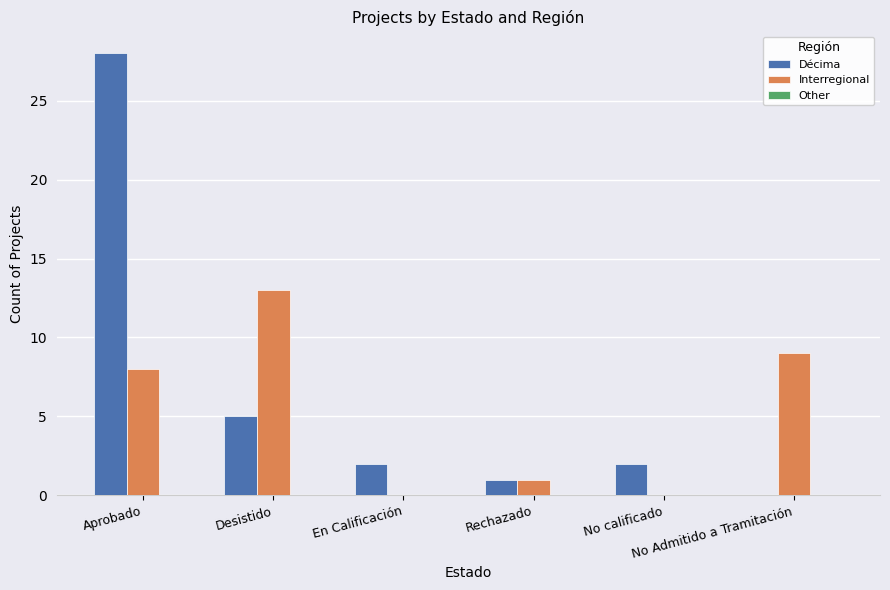

Does the chart contain stacked bars?

No